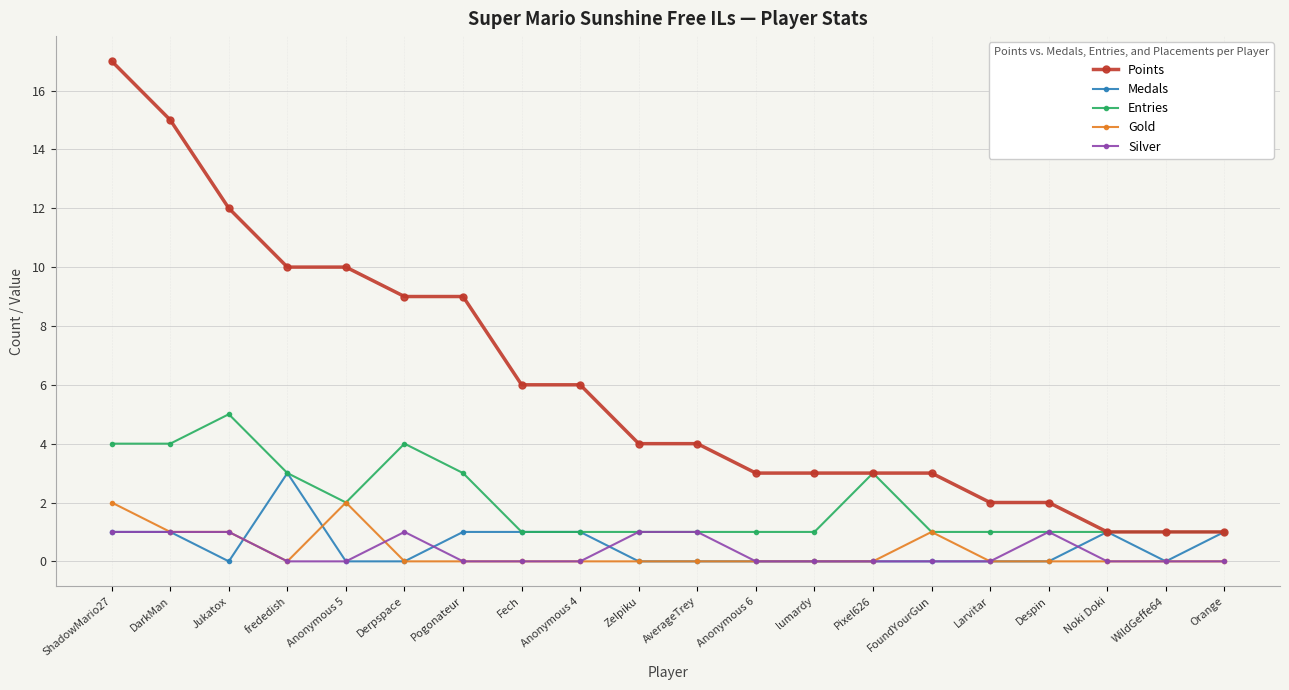

Reading left to right, what are all the values shown in this chart?

Points: 17	15	12	10	10	9	9	6	6	4	4	3	3	3	3	2	2	1	1	1
Medals: 1	1	0	3	0	0	1	1	1	0	0	0	0	0	0	0	0	1	0	1
Entries: 4	4	5	3	2	4	3	1	1	1	1	1	1	3	1	1	1	1	1	1
Gold: 2	1	1	0	2	0	0	0	0	0	0	0	0	0	1	0	0	0	0	0
Silver: 1	1	1	0	0	1	0	0	0	1	1	0	0	0	0	0	1	0	0	0